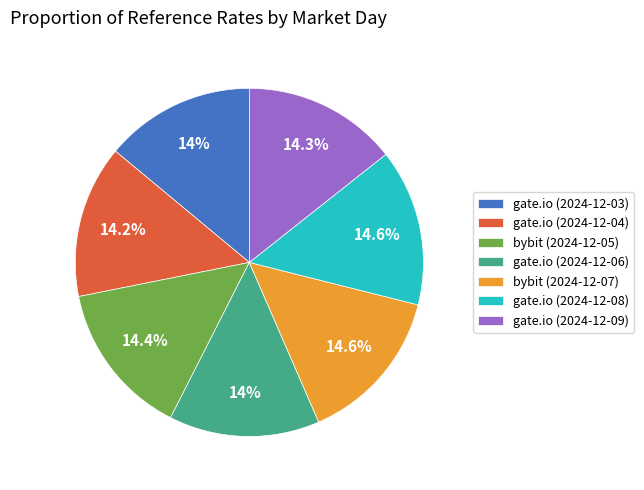

To the nearest percent, what portion does gate.io (2024-12-03) represent?

14%